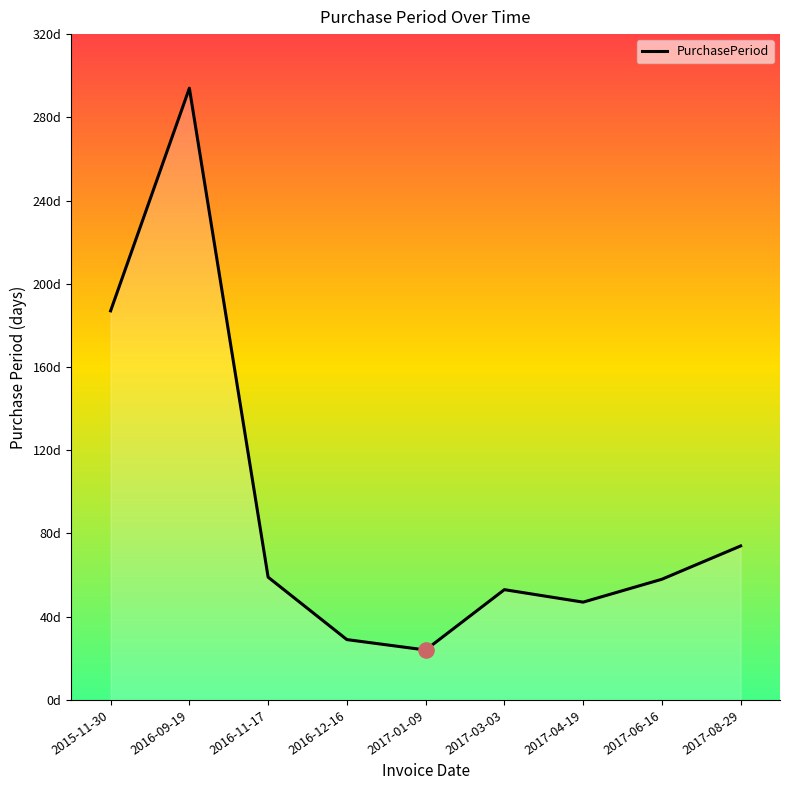

What is the change in value from 2016-11-17 to 2016-12-16?

-30